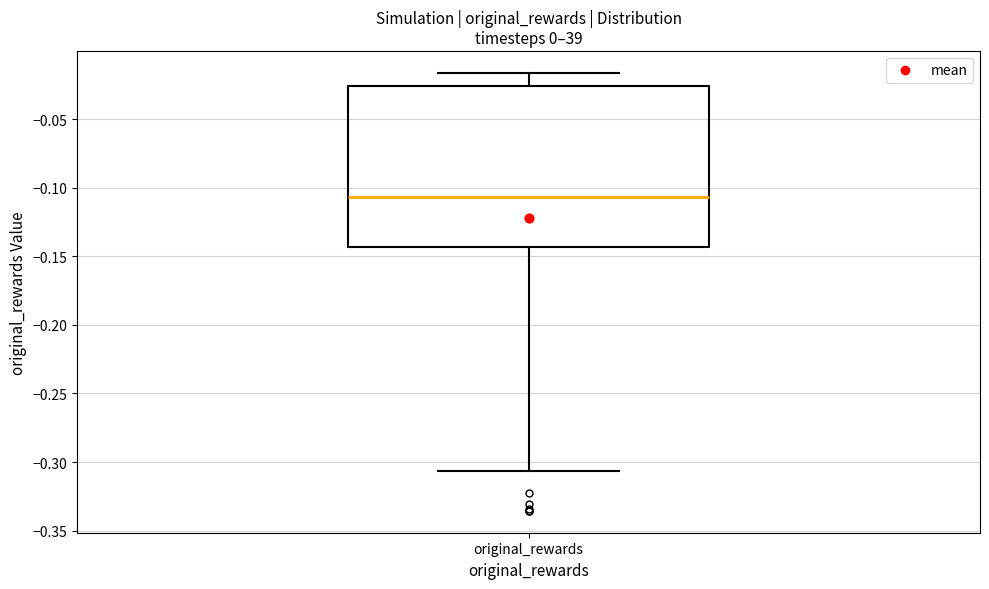

Read this box plot against the y-axis: the position of the median line, the range covered by the box, and the ends of both whiskers. The values are not printed on the chart, so give them approximately, as read against the axis.

median -0.105, box -0.145 to -0.025, whiskers -0.305 to -0.015